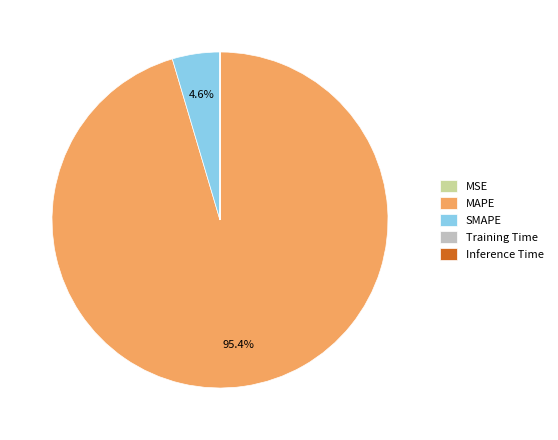

To the nearest percent, what is the difference between the largest and smallest slice percentages?

95%